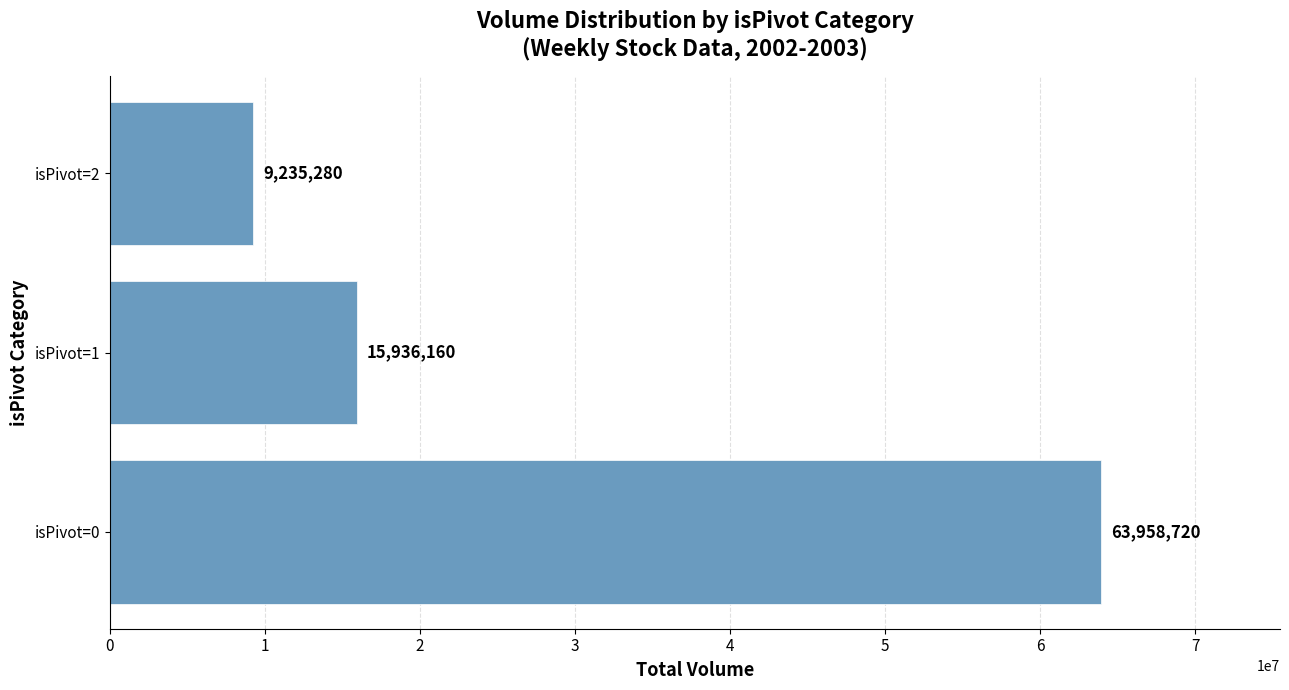

Is it true that the value at isPivot=2 is 9235280?

True